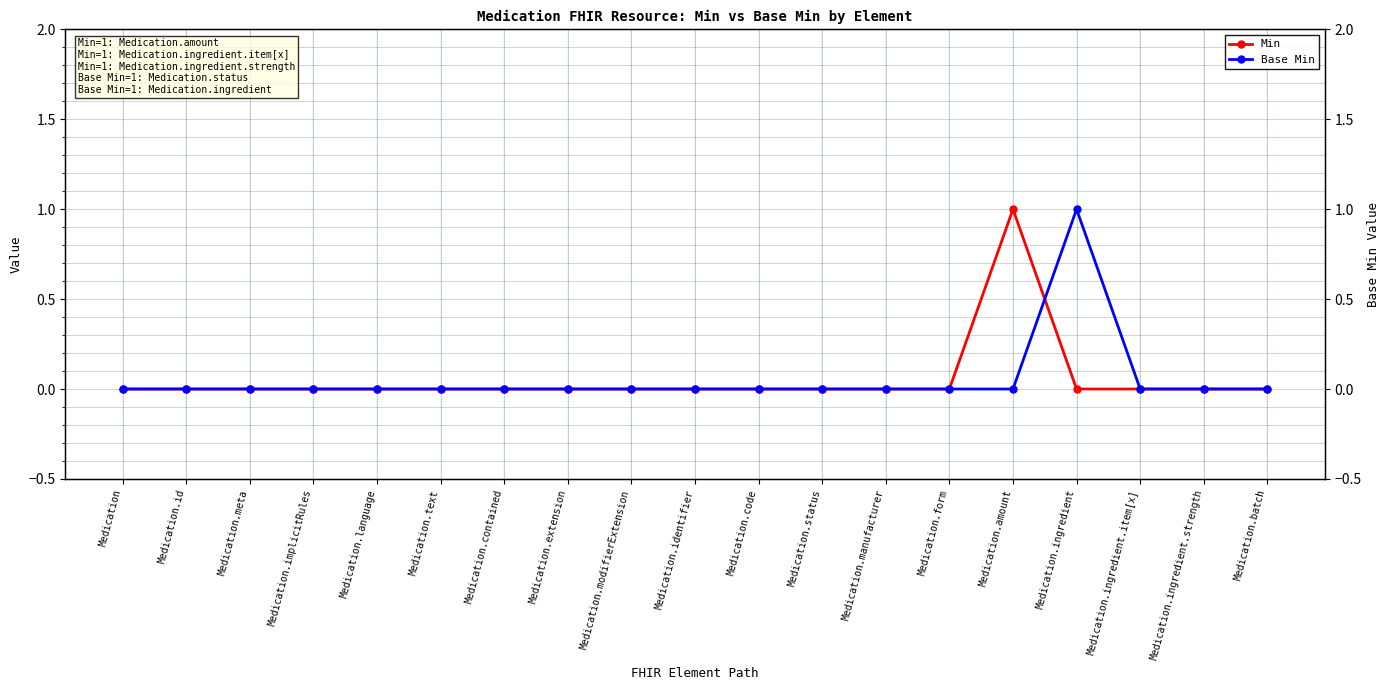

The Min series shows 0 at Medication.implicitRules. True or false?

True